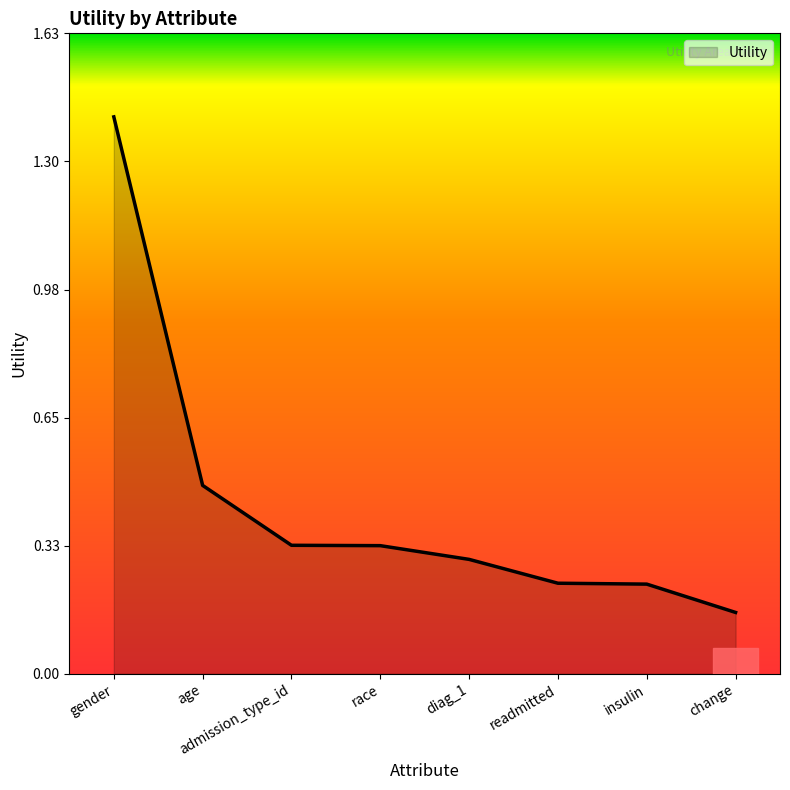

Is it true that the value at race is 0.5?

False